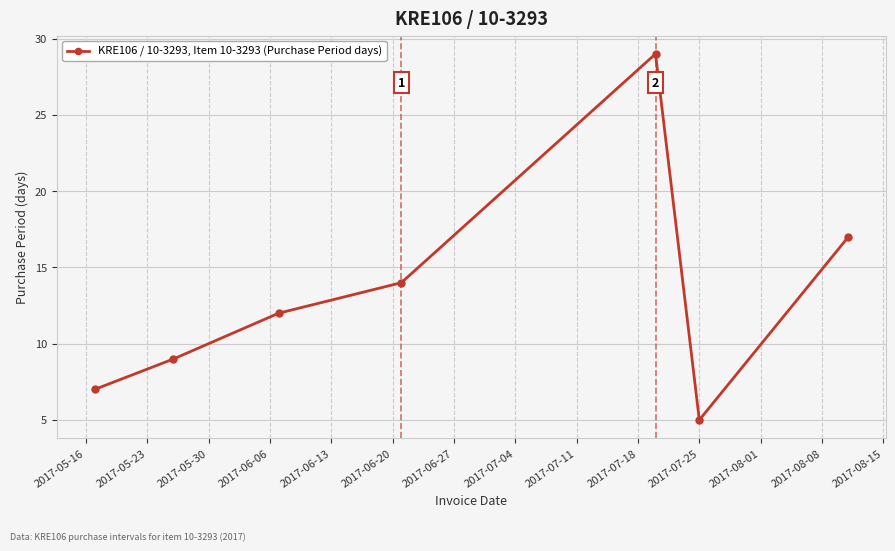

What is the greatest value displayed?

29